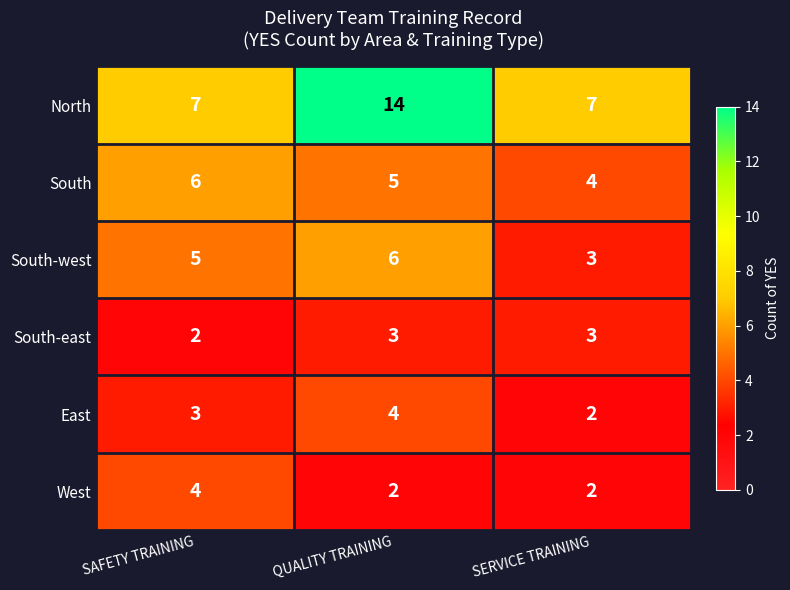

Which series has the largest total across all categories?

North